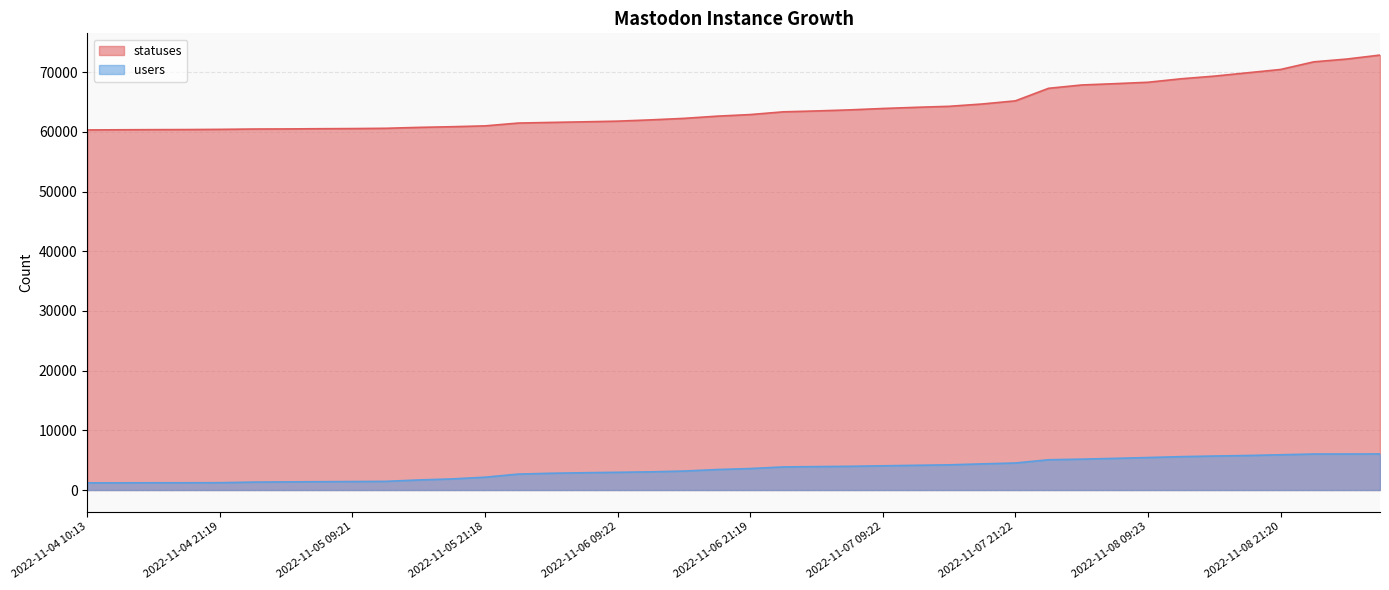

What is the average value of the statuses series?

64094